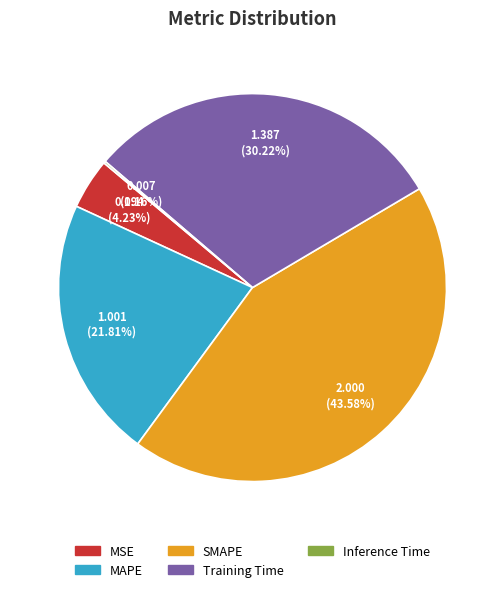

What is the largest slice in the pie chart?

SMAPE